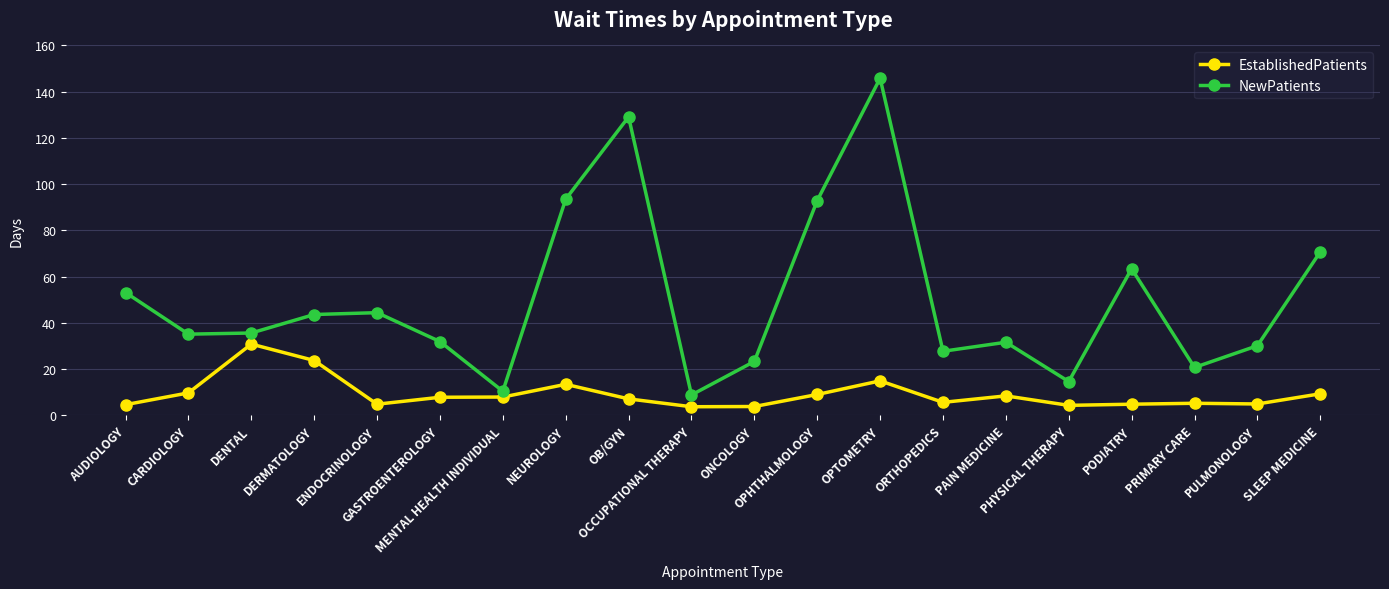

Is it true that EstablishedPatients equals 16.2 at SLEEP MEDICINE?

False